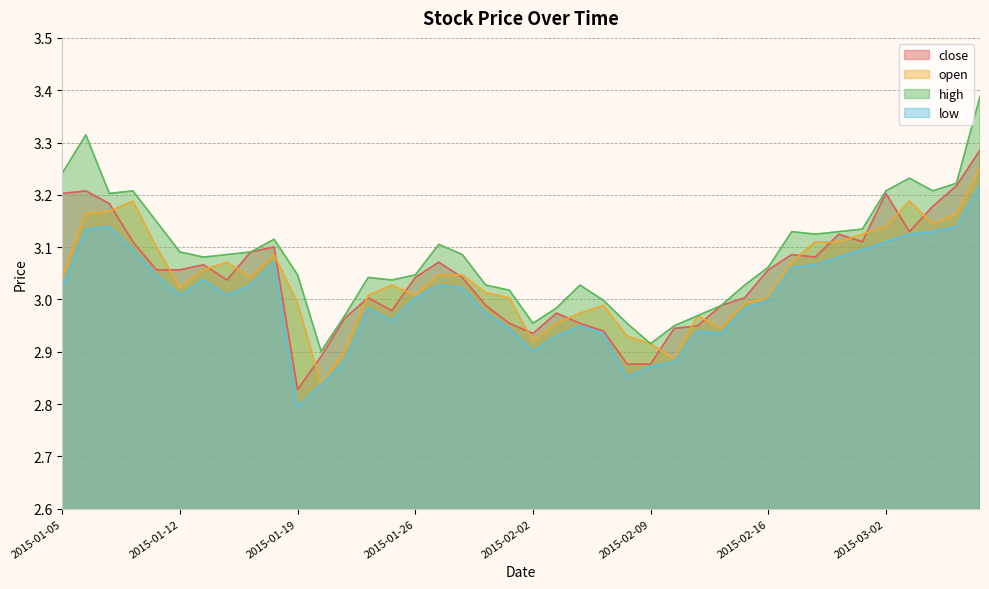

Does the chart display data point markers on the line(s)?

No